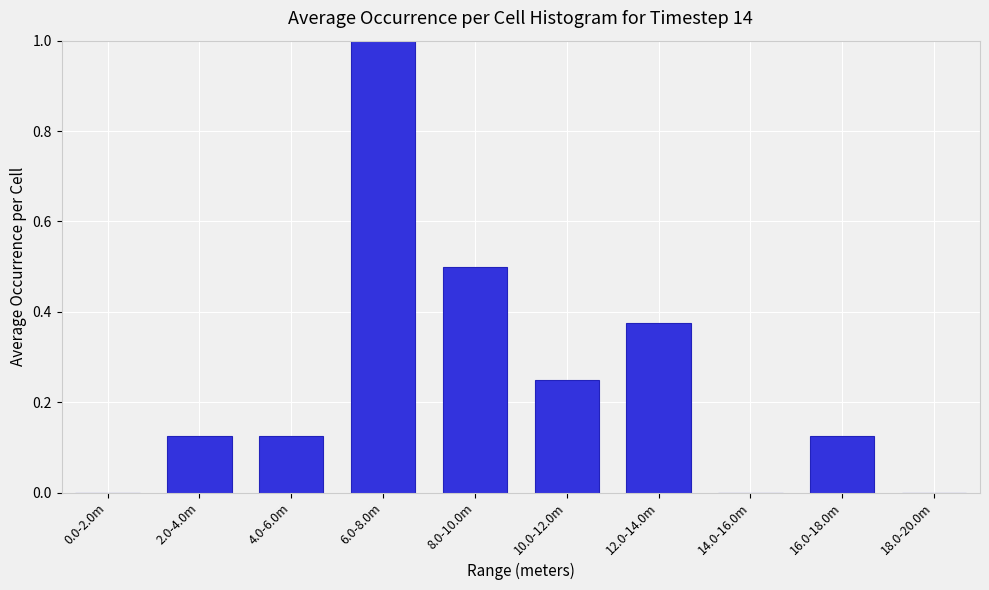

Between 2.0-4.0m and 14.0-16.0m, which is larger?

2.0-4.0m